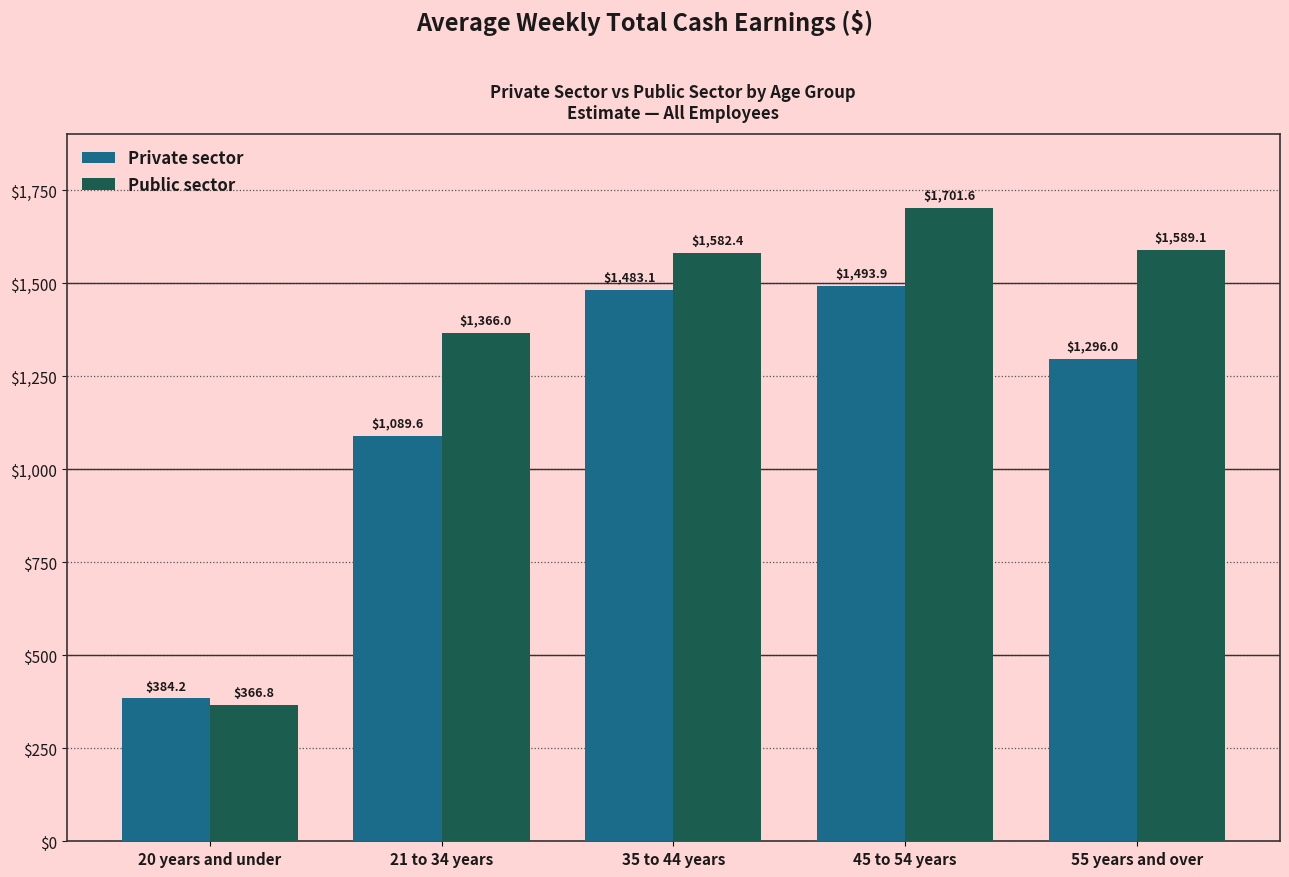

What is the difference between the maximum and second lowest values in the Private sector series?

404.3